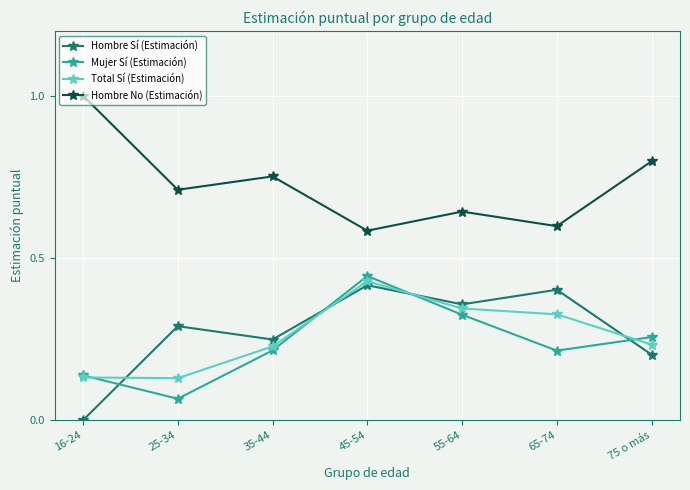

How many Hombre No (Estimación) values are between 0 and 1?

7